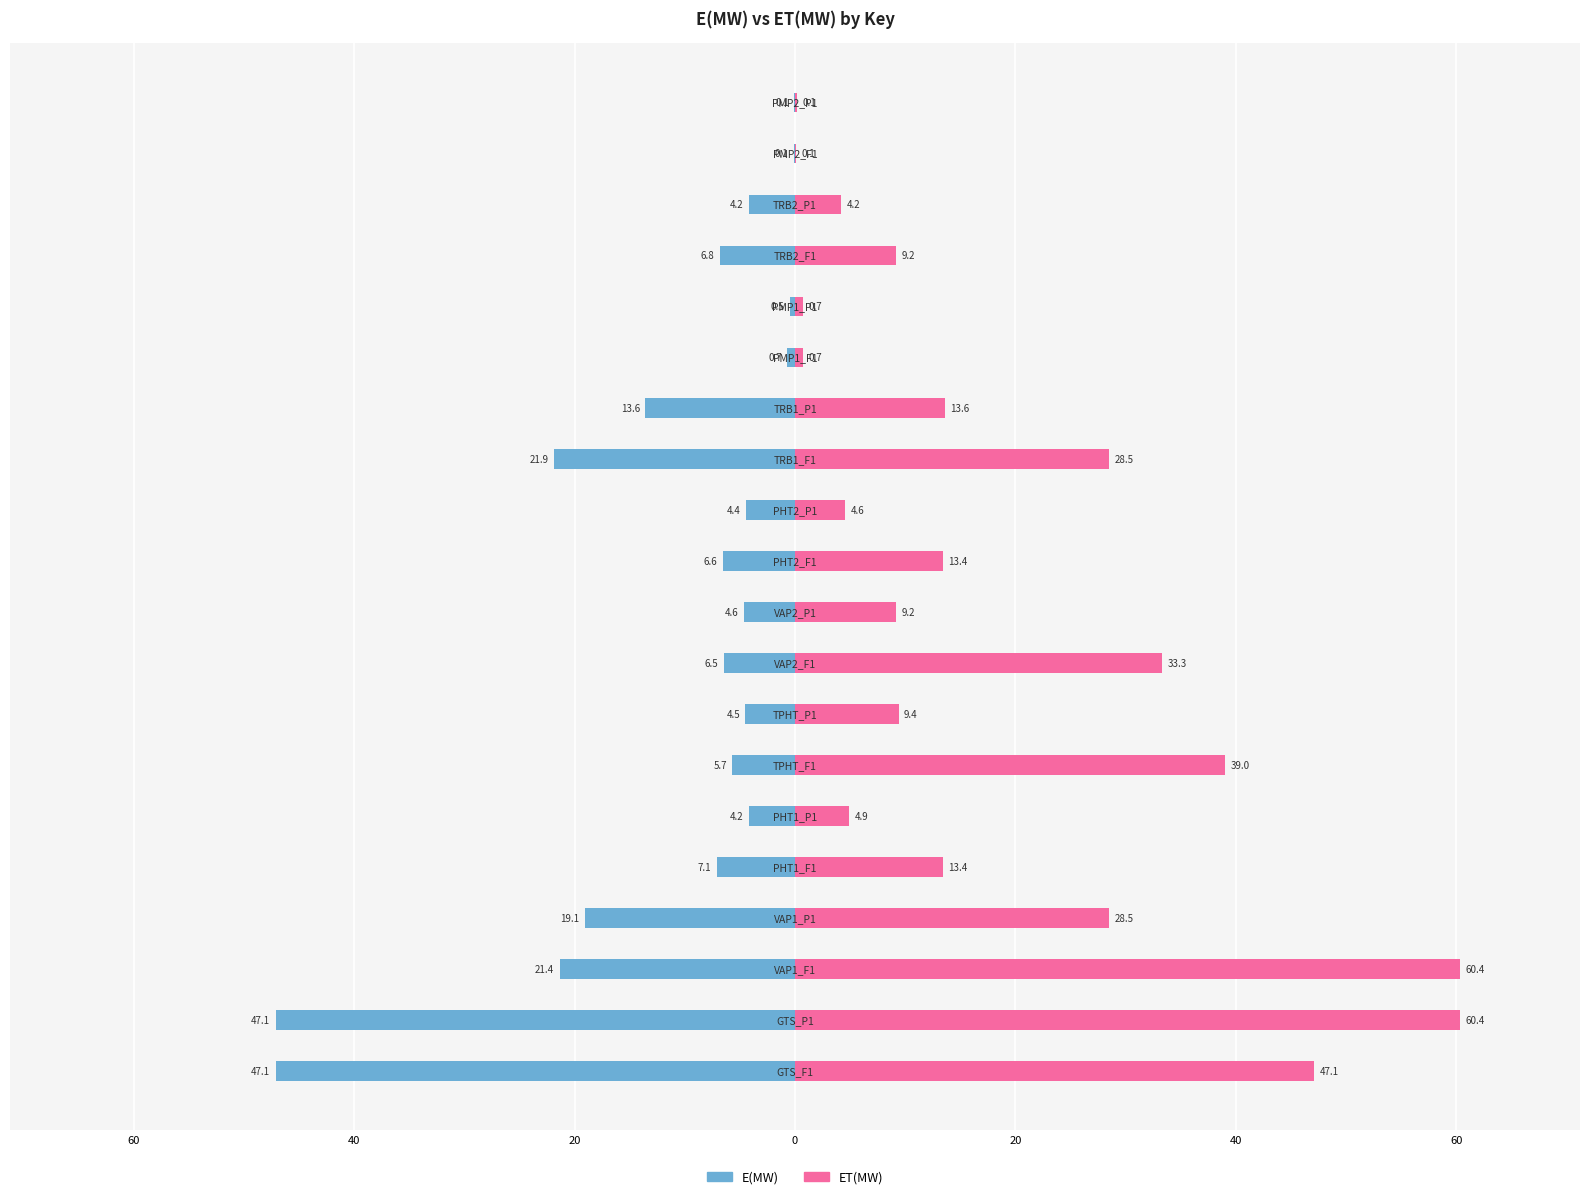

How many values in the ET(MW) series are below 13?

10